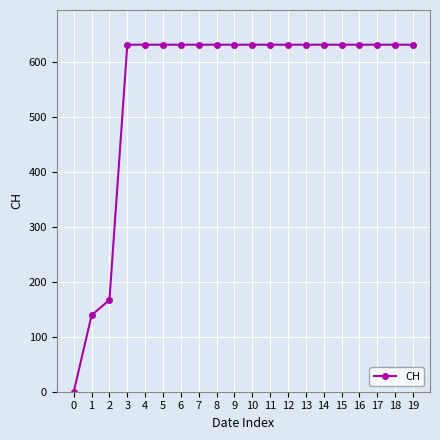

True or false: the data shows 631 at 9.

True